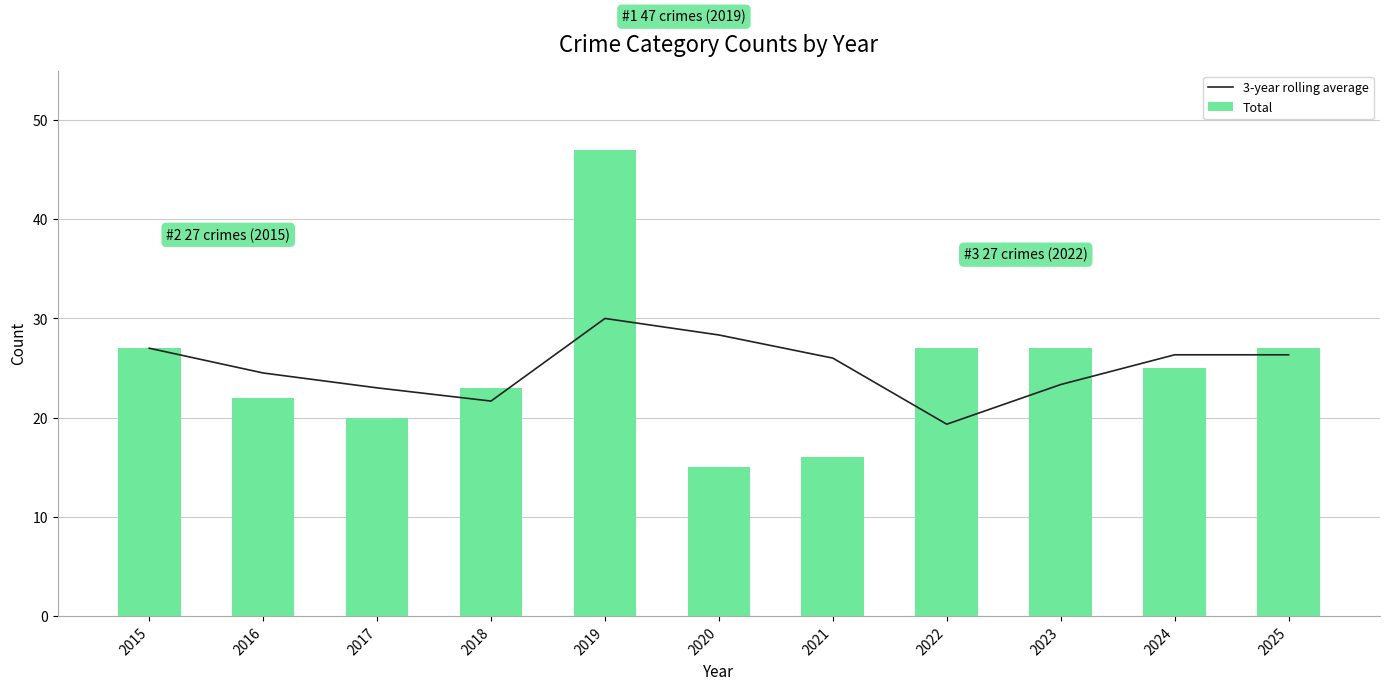

Is the value of Total at 2018 greater than the value of 3-year rolling average at 2021?

No